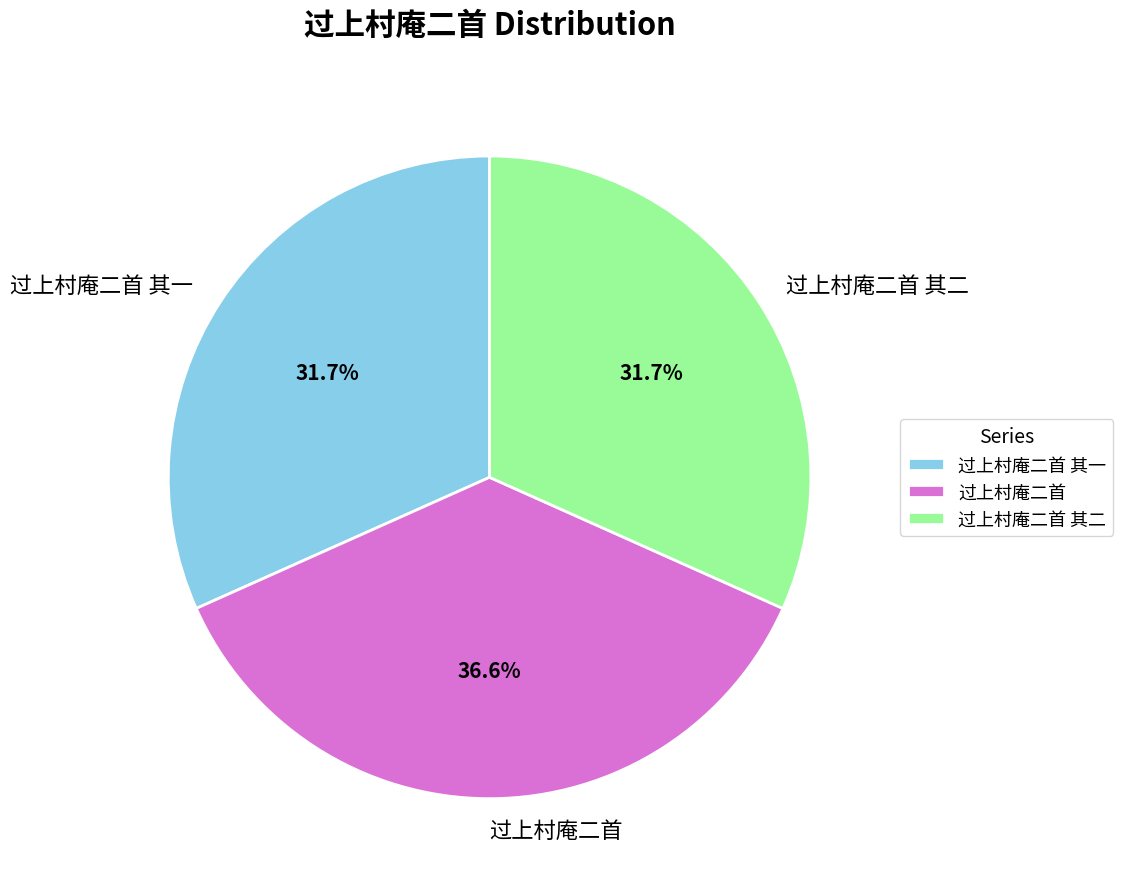

True or false: 过上村庵二首 其一 accounts for 19% of the total.

False